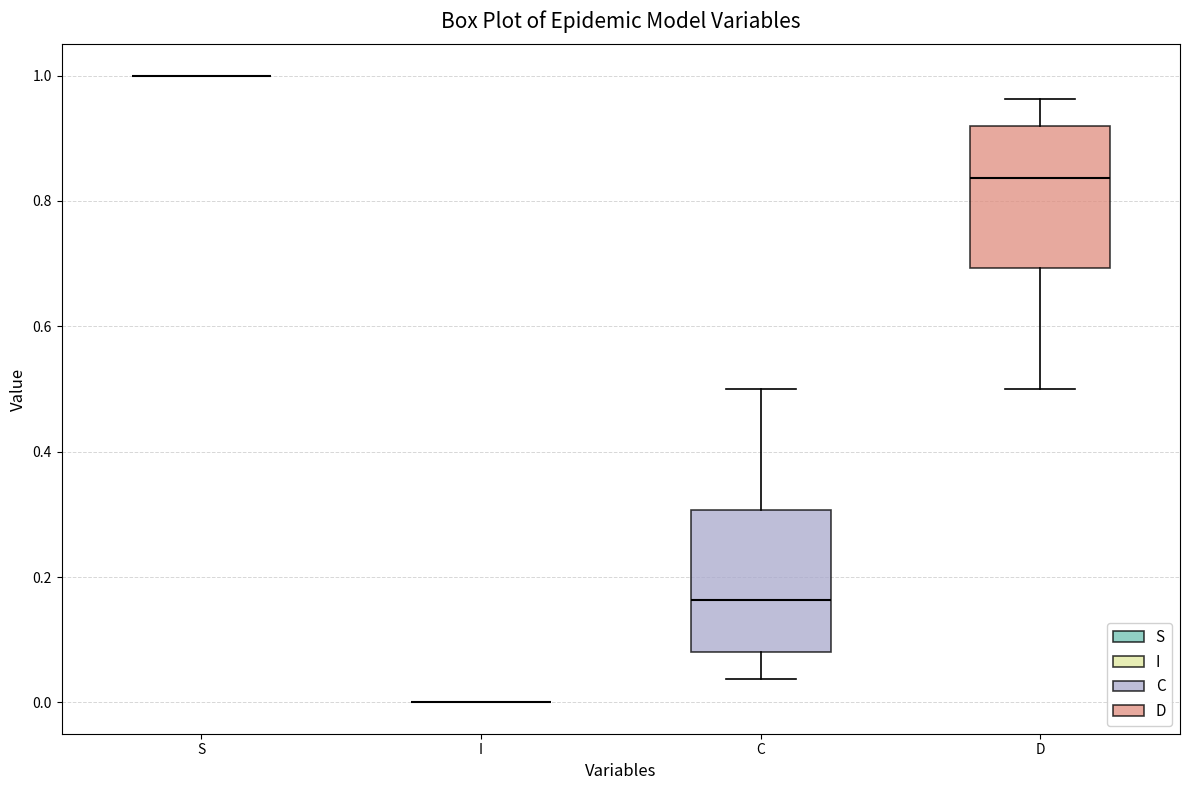

Reading left to right, transcribe this box plot: for each box, give where its median line is, the range the box spans, and where its two whiskers end, as read against the y-axis. The values are not printed on the chart, so give them approximately, as read against the axis.

S: box collapsed to a line at 1.00, whiskers 1.00 to 1.00
I: box collapsed to a line at 0.00, whiskers 0.00 to 0.00
C: median 0.16, box 0.08 to 0.30, whiskers 0.04 to 0.50
D: median 0.84, box 0.70 to 0.92, whiskers 0.50 to 0.96